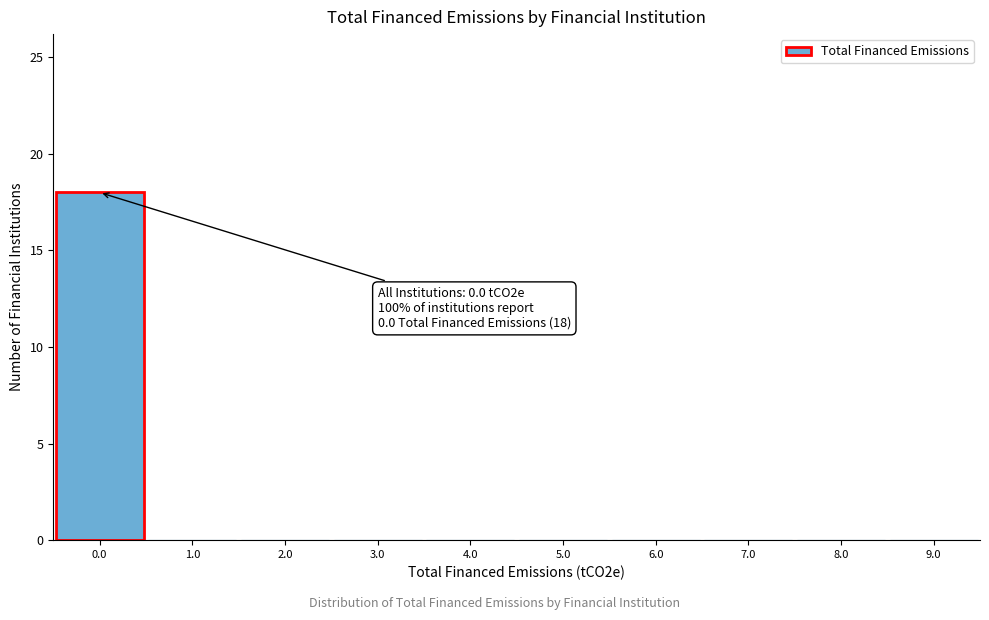

Which range on the x-axis has the tallest bar?

-0.5 to 0.5